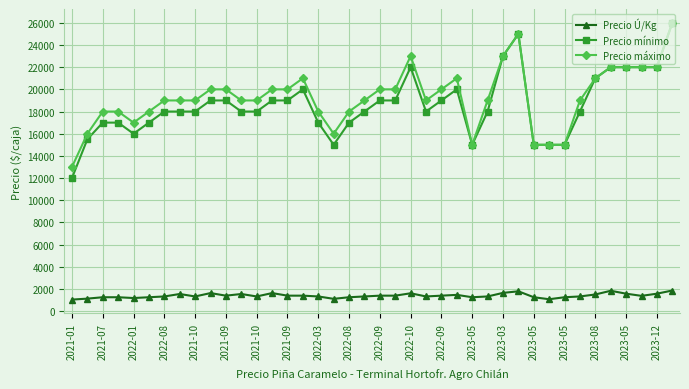

Which series has the largest range (max minus min)?

Precio mínimo